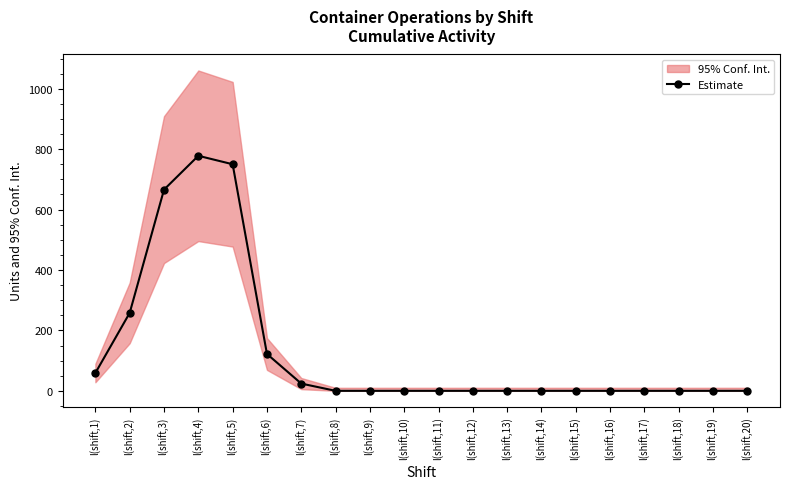

Reading left to right, what are all the values shown in this chart?

l(shift,1)=59	l(shift,2)=258	l(shift,3)=666	l(shift,4)=778	l(shift,5)=750	l(shift,6)=122	l(shift,7)=24	l(shift,8)=0	l(shift,9)=0	l(shift,10)=0	l(shift,11)=0	l(shift,12)=0	l(shift,13)=0	l(shift,14)=0	l(shift,15)=0	l(shift,16)=0	l(shift,17)=0	l(shift,18)=0	l(shift,19)=0	l(shift,20)=0